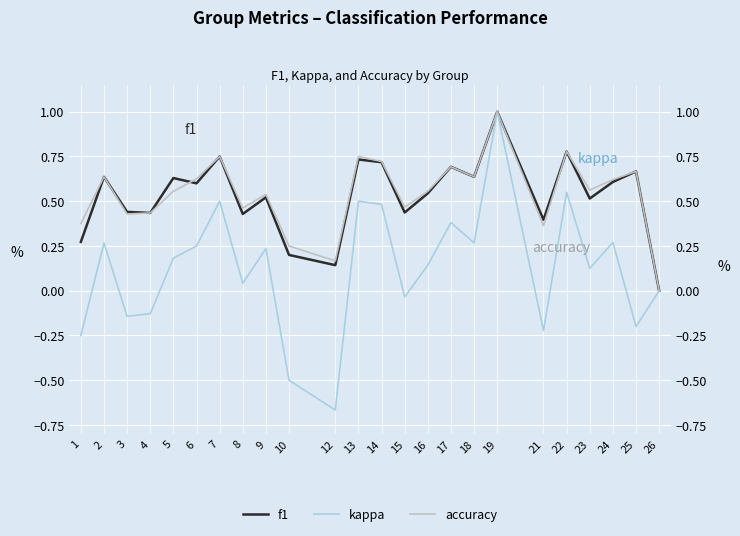

Count the number of categories in the chart.

24